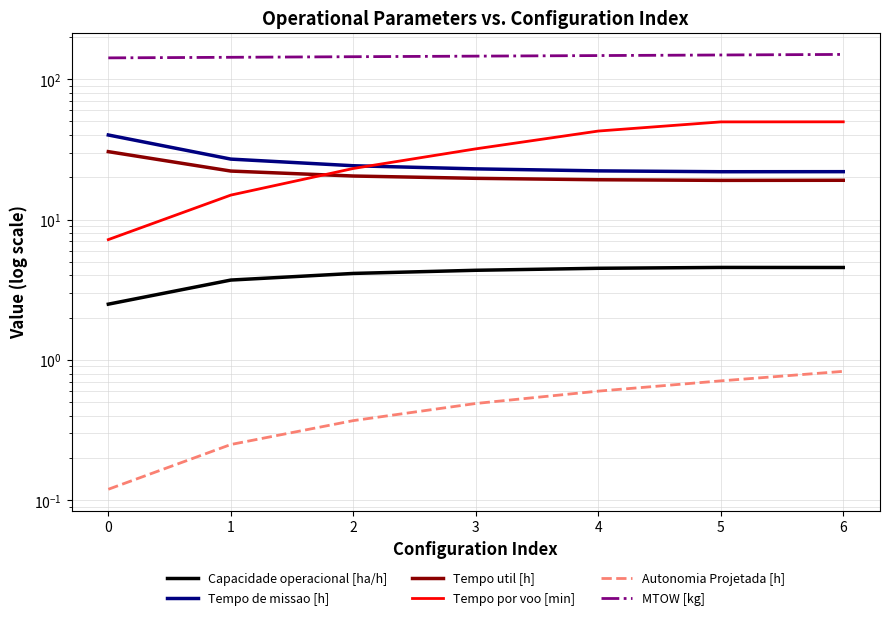

Which series has the widest spread of values?

Tempo por voo [min]